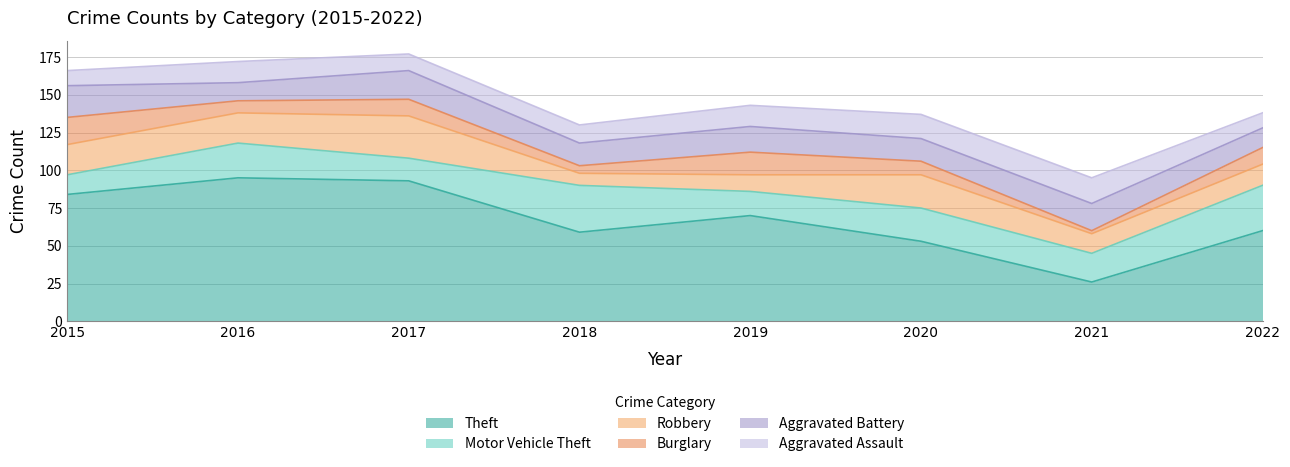

What are all the series names shown in the legend?

Theft, Motor Vehicle Theft, Robbery, Burglary, Aggravated Battery, Aggravated Assault